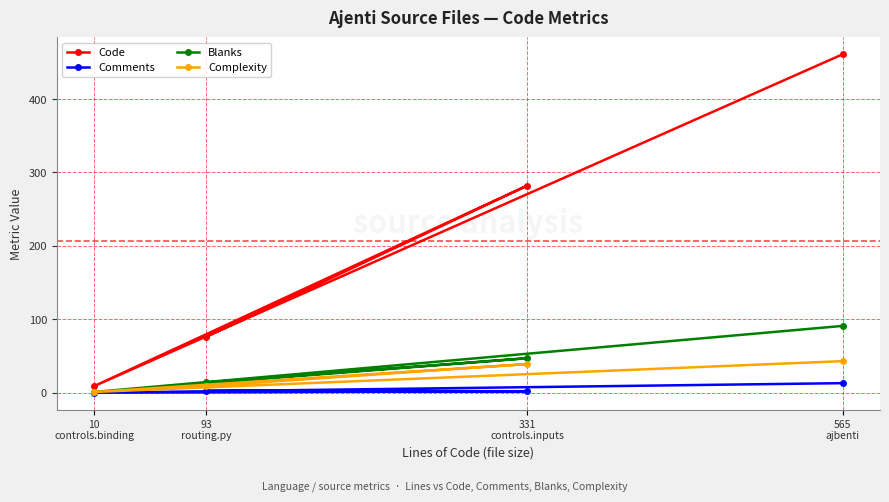

At which category does Code reach its first local peak?

331
controls.inputs